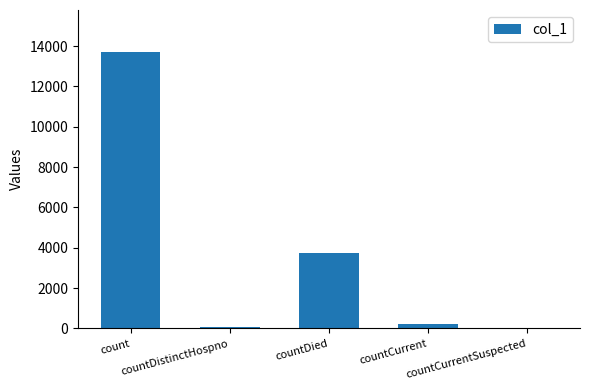

What is the ratio of the value at countCurrent to the value at countDied?

0.1